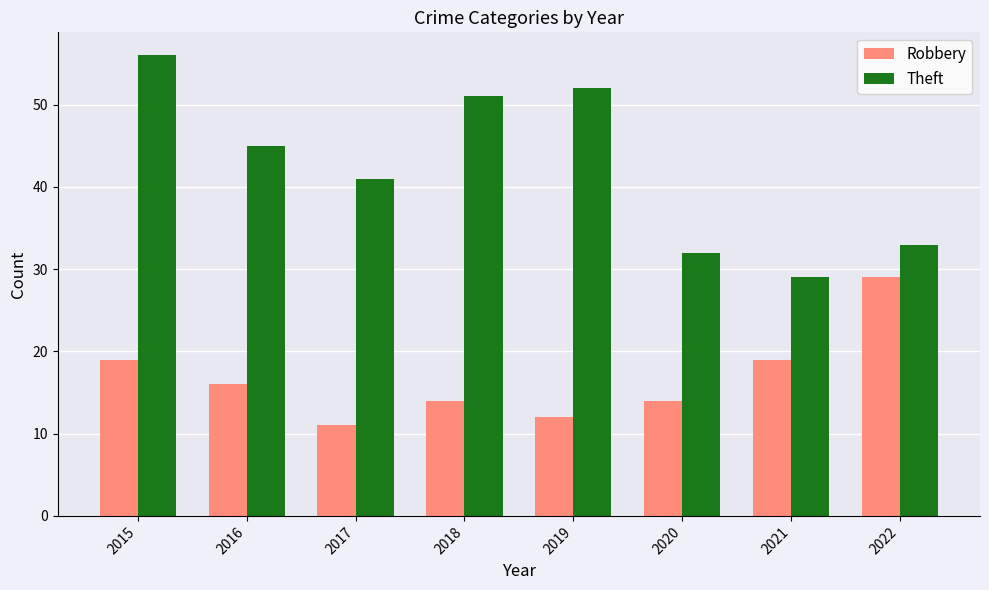

Rank the series at 2022 from highest to lowest value.

Theft, Robbery